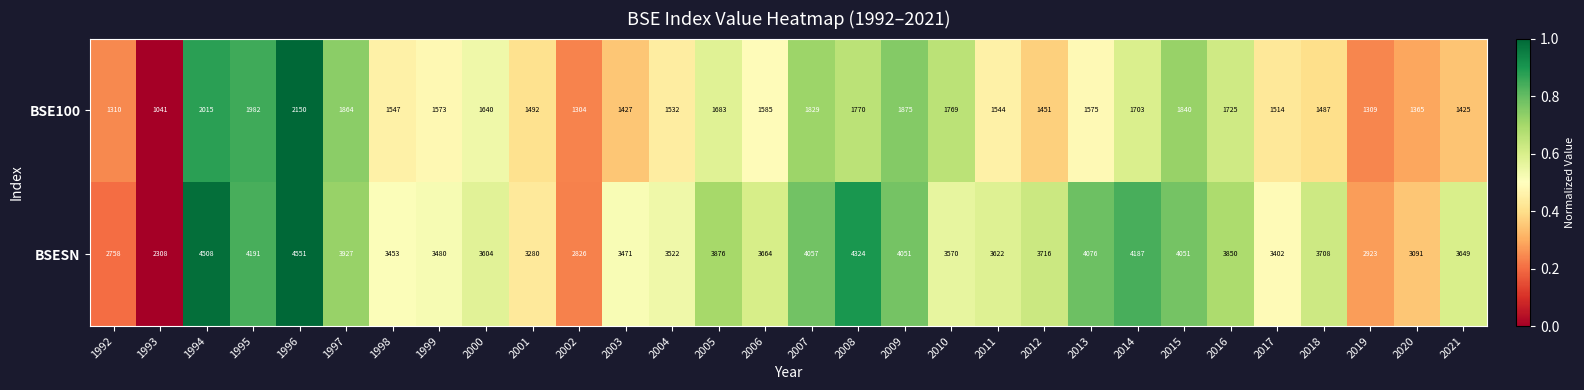

Where is BSESN nearest to the value 3429?

1998